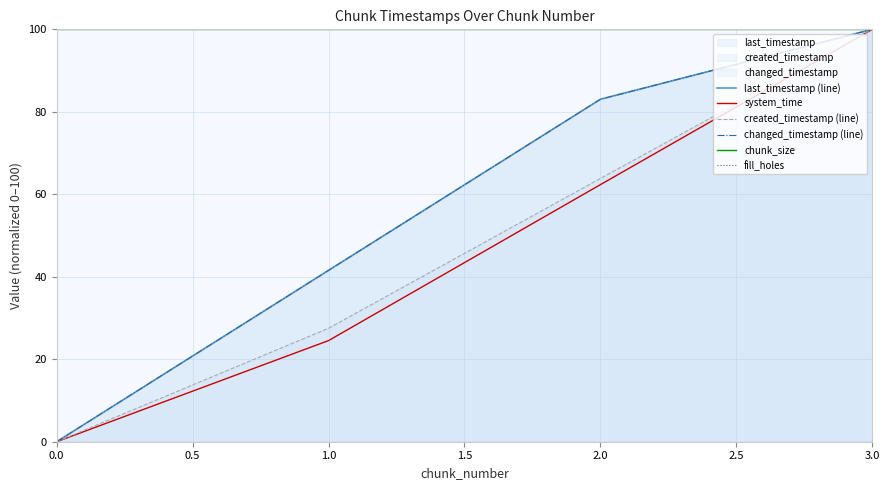

Reading left to right, transcribe all the data shown in this chart.

last_timestamp (line): 0.0	41.6	83.0	100.0
system_time: 0.0	24.5	62.3	100.0
created_timestamp (line): 0.0	27.5	63.8	100.0
changed_timestamp (line): 0.0	41.6	83.0	100.0
chunk_size: 100.0	100.0	100.0	100.0
fill_holes: 0.0	0.0	0.0	0.0